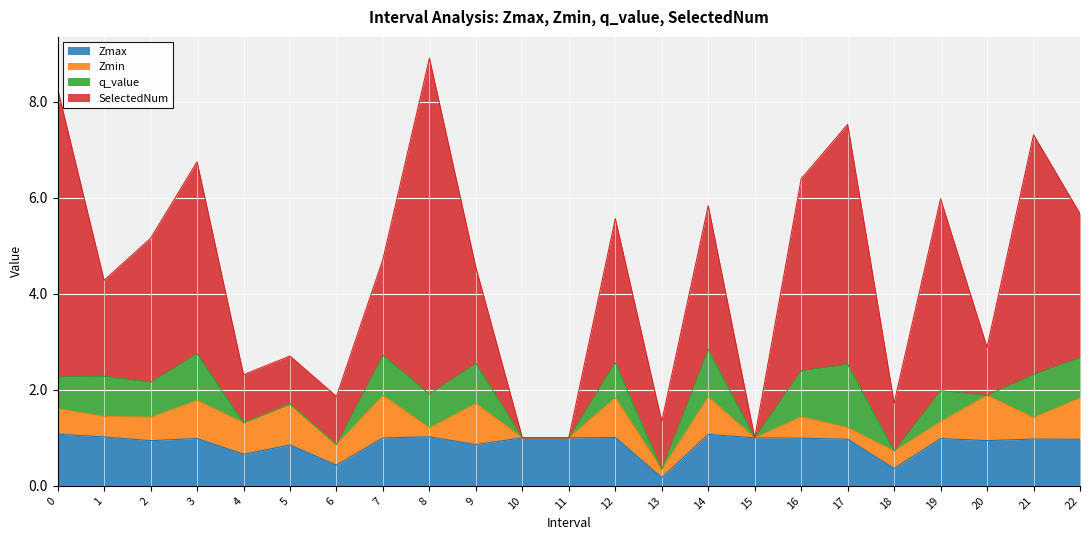

Which has a higher value, 9 or 14?

14